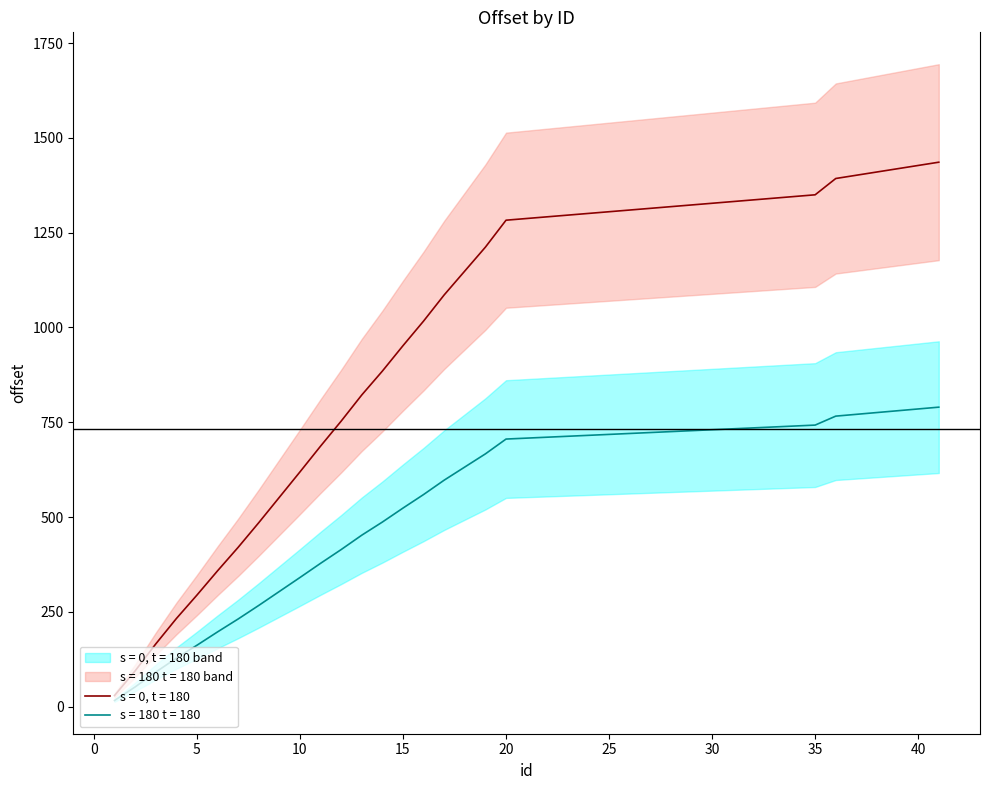

What is the highest value of the s = 180 t = 180 series?

789.8